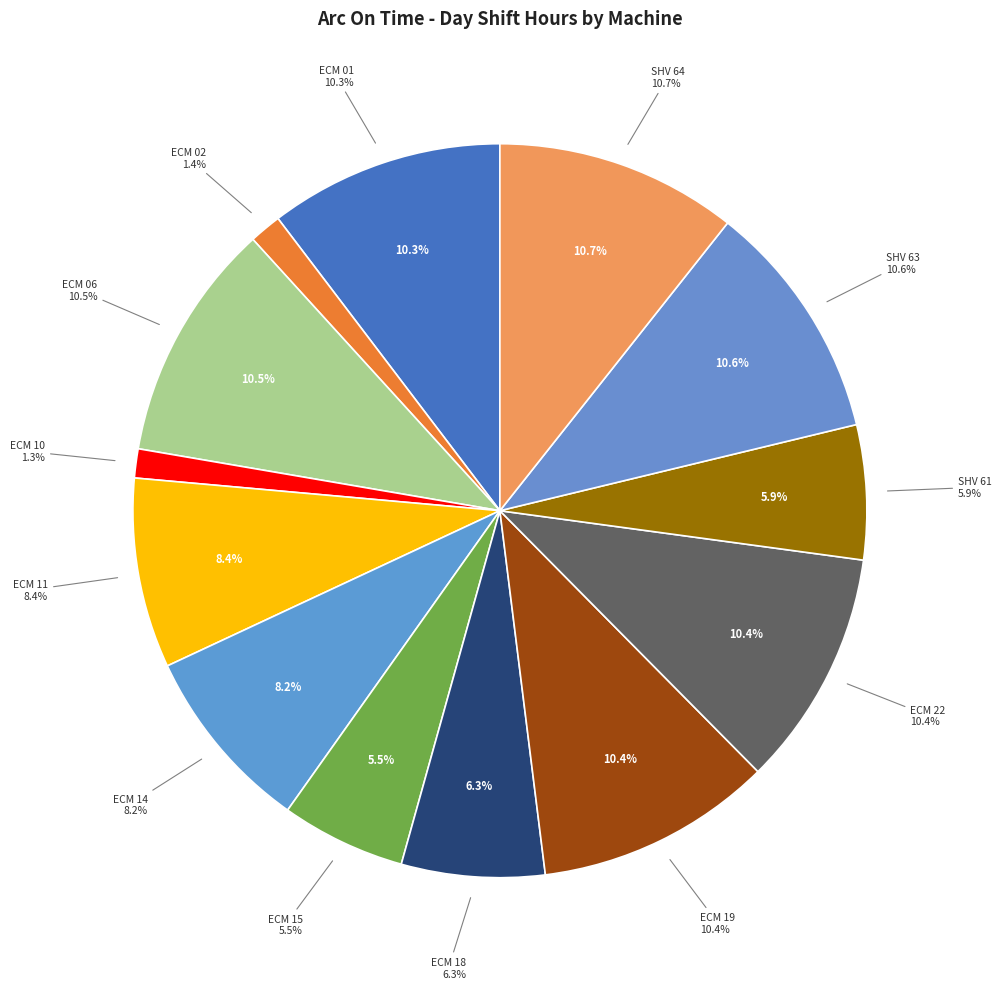

Is it true that ECM 18 is 16% of the pie?

False